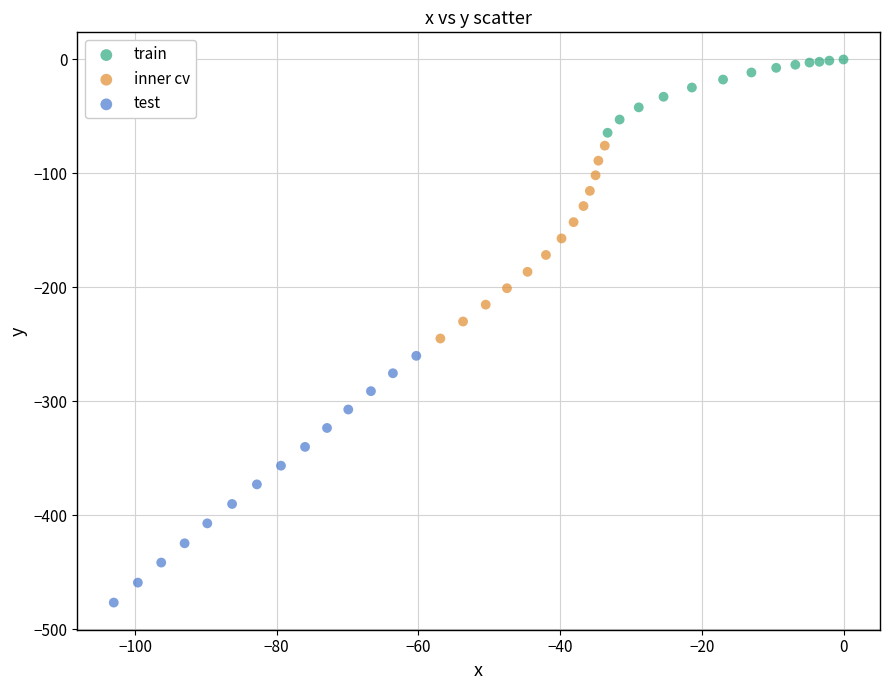

Which series has the widest spread of Y values?

test